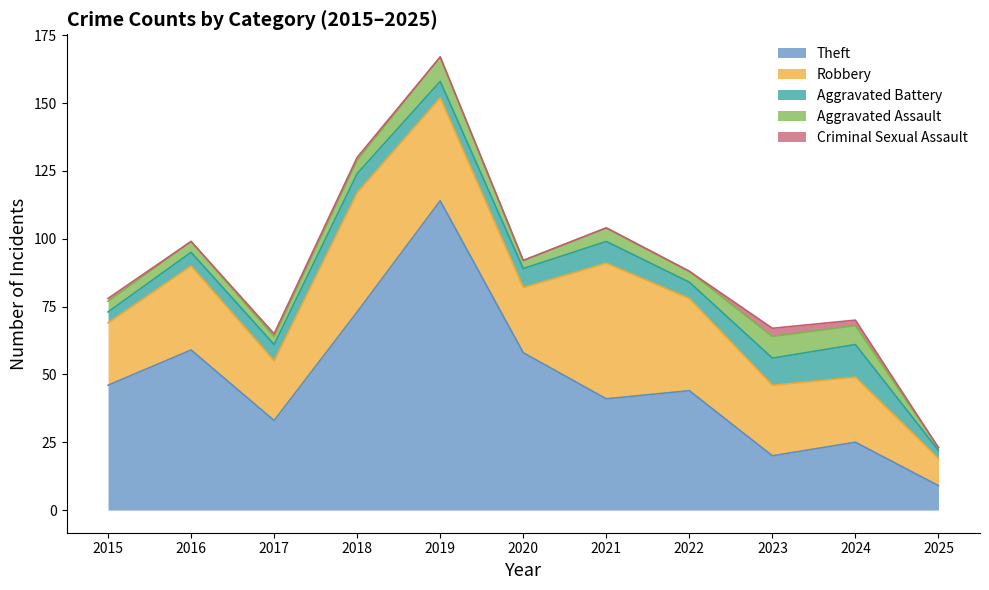

What are all the series names shown in the legend?

Theft, Robbery, Aggravated Battery, Aggravated Assault, Criminal Sexual Assault